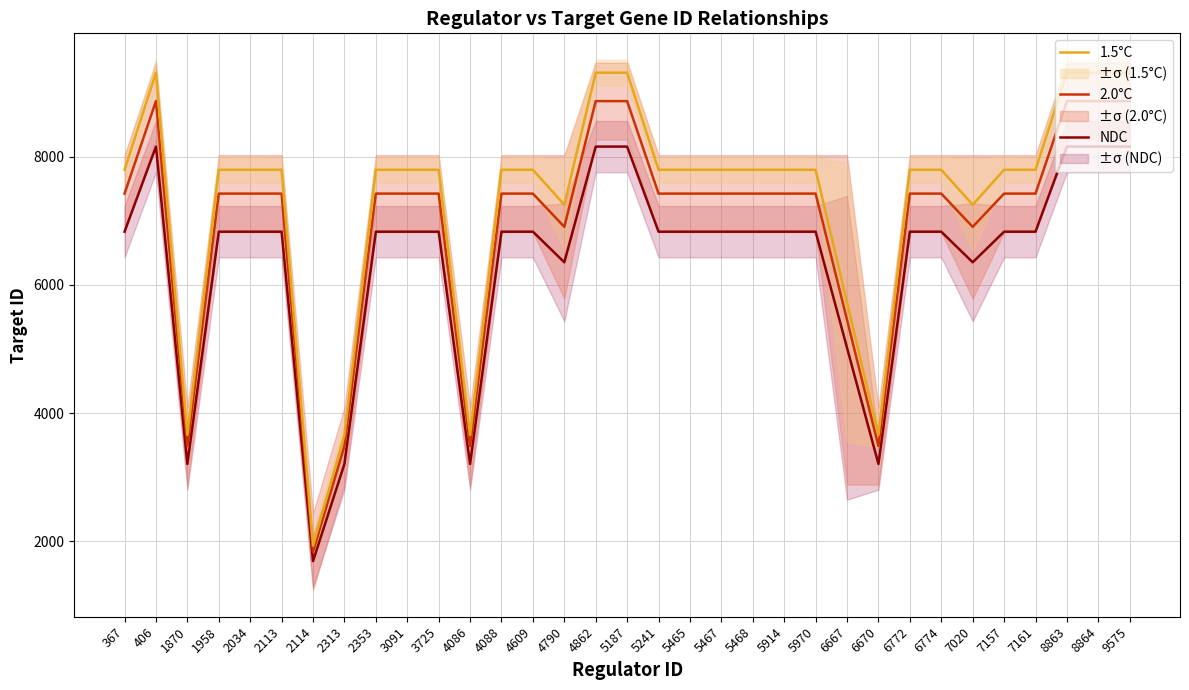

True or false: NDC and 2.0°C intersect in this chart.

False